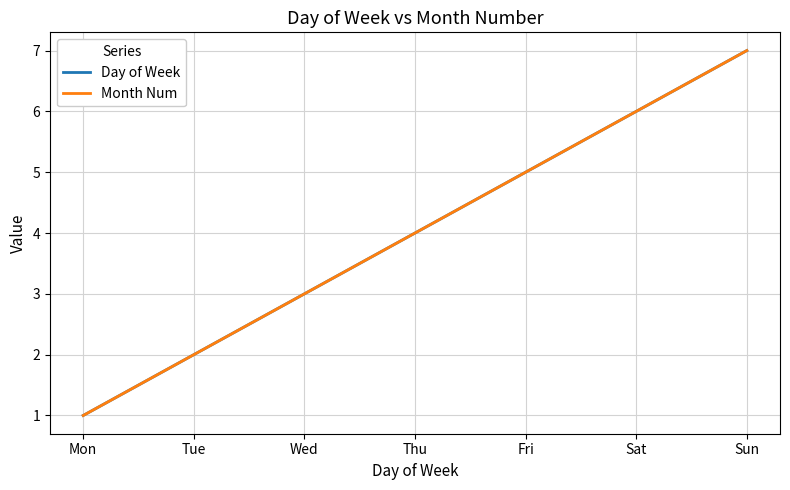

Reading left to right, transcribe all the data shown in this chart.

Day of Week: Mon=1	Tue=2	Wed=3	Thu=4	Fri=5	Sat=6	Sun=7
Month Num: Mon=1	Tue=2	Wed=3	Thu=4	Fri=5	Sat=6	Sun=7